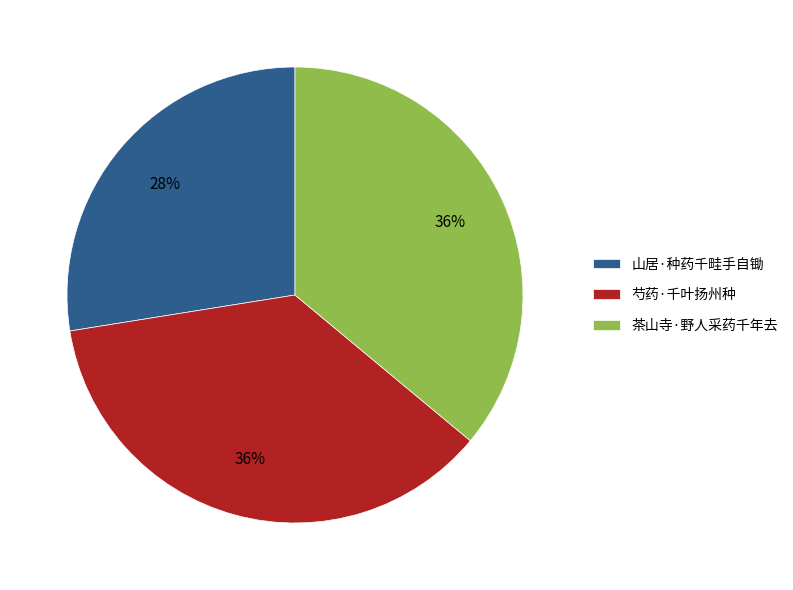

What percentage is the 芍药·千叶扬州种 slice, to the nearest percent?

36%